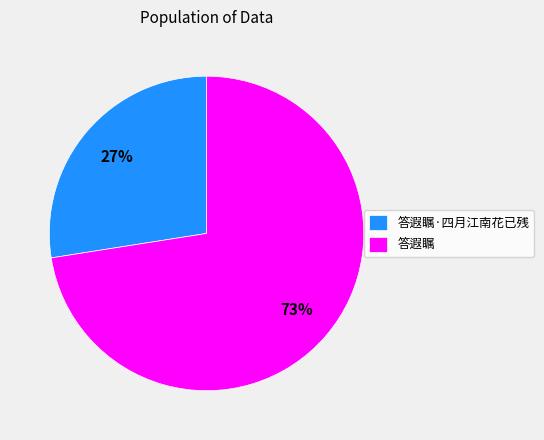

True or false: 答遐瞩 accounts for 73% of the total.

True